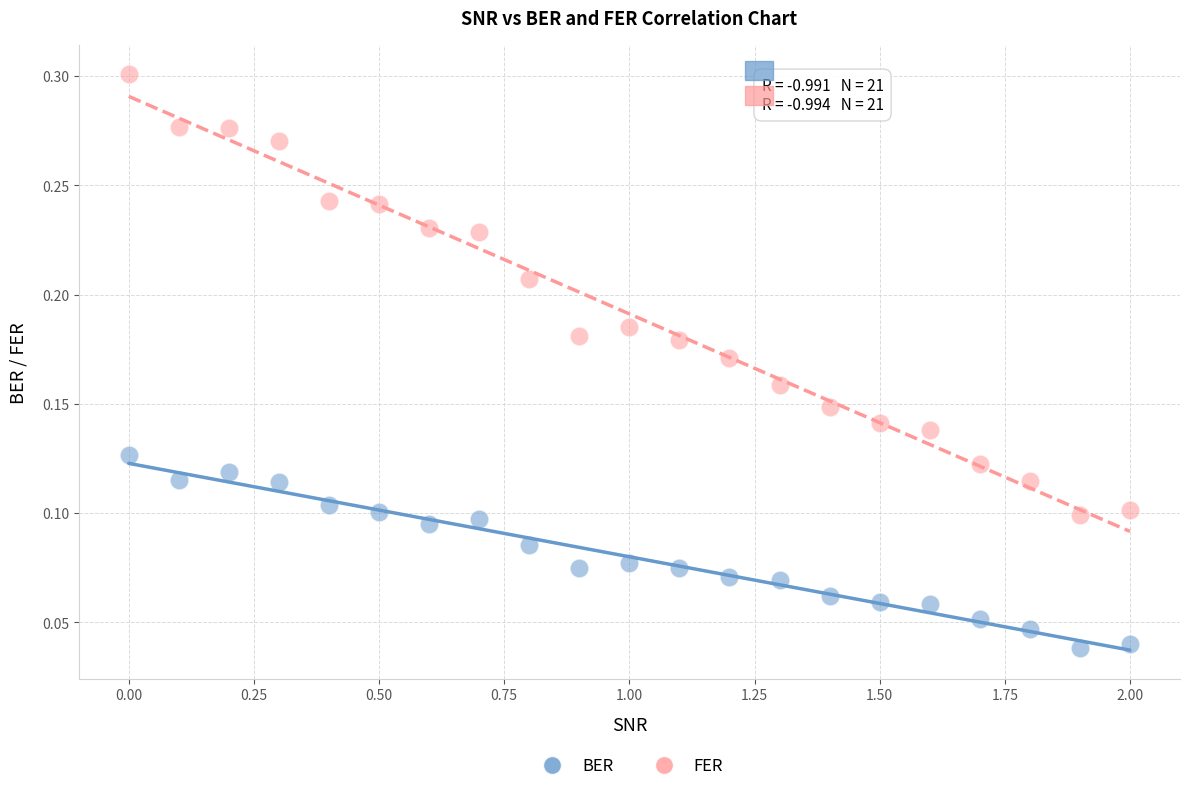

Which series reaches the maximum Y coordinate?

FER